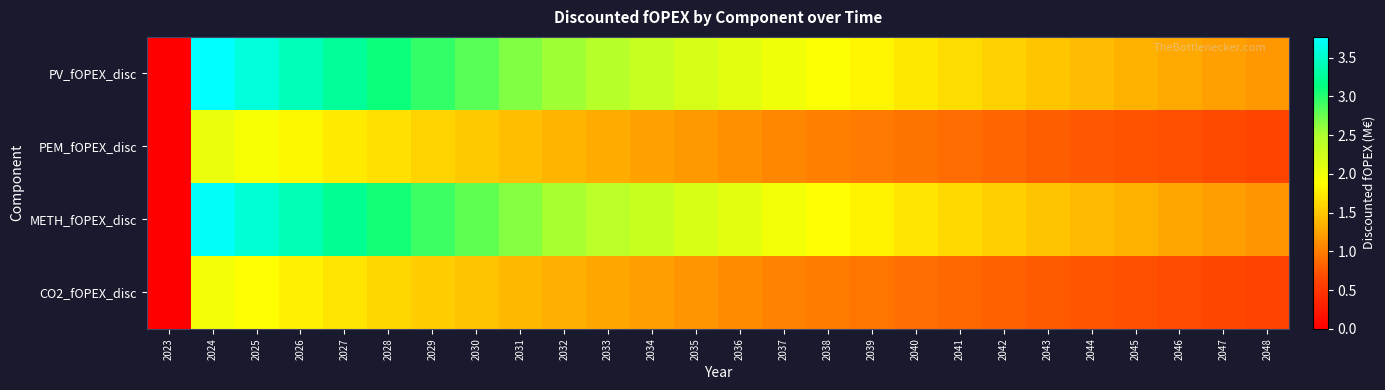

Rank the series at 2023 from highest to lowest value.

PV_fOPEX_disc, PEM_fOPEX_disc, METH_fOPEX_disc, CO2_fOPEX_disc